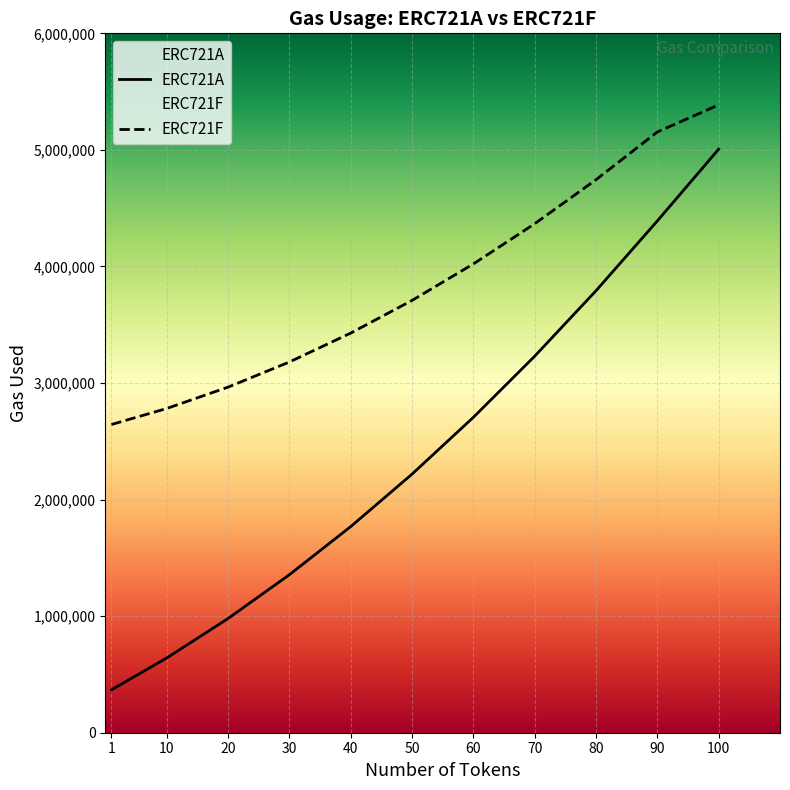

Reading right to left, transcribe all the data shown in this chart.

ERC721A: 100=5006526	90=4390471	80=3791541	70=3229811	60=2705281	50=2217951	40=1767821	30=1354891	20=979161	10=640631	1=367760
ERC721F: 100=5385993	90=5154043	80=4744043	70=4366443	60=4021243	50=3708443	40=3428043	30=3180043	20=2964443	10=2781243	1=2644065